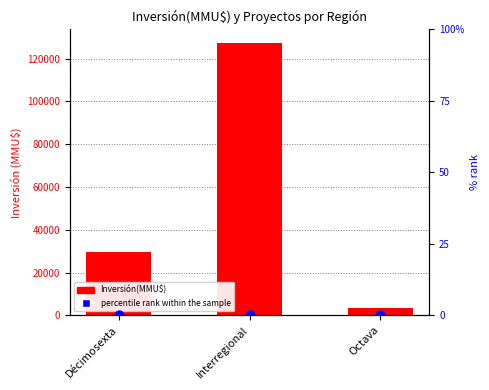

Which series reaches the minimum Y coordinate?

percentile rank within the sample